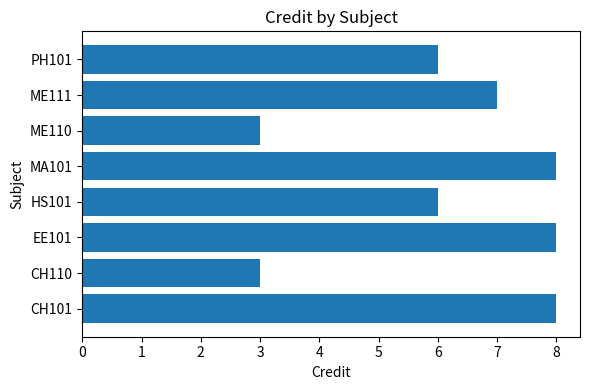

What is the average value?

6